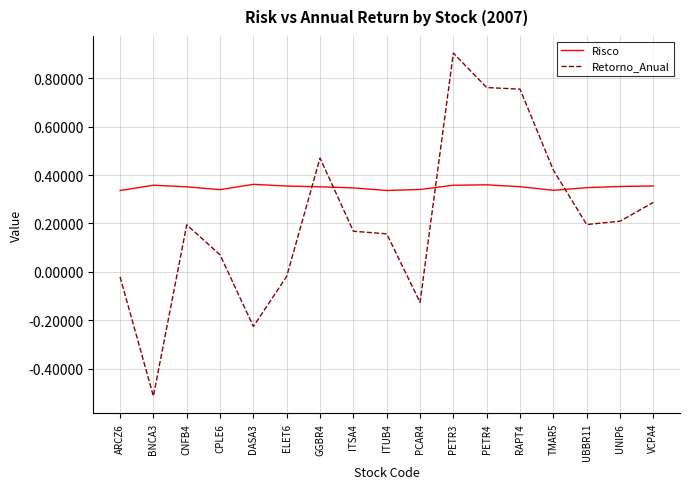

What is the maximum value for Retorno_Anual?

0.9